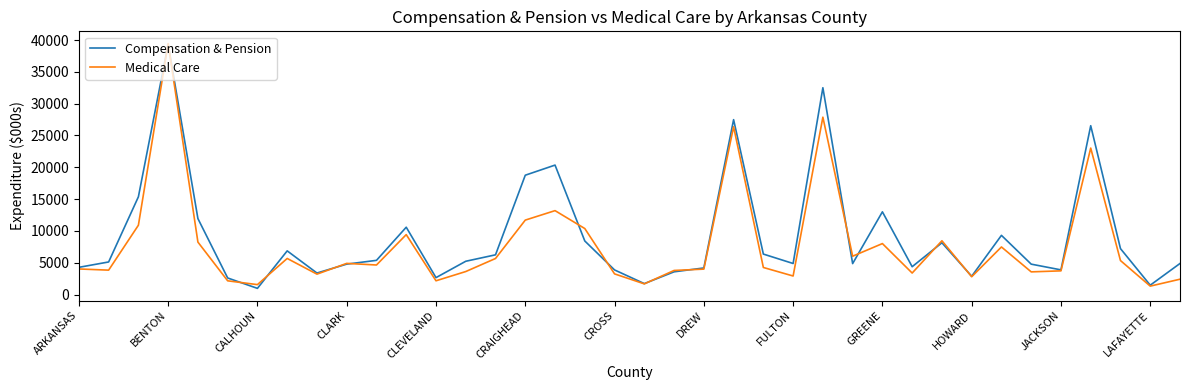

What is the greatest value displayed?

39448.4